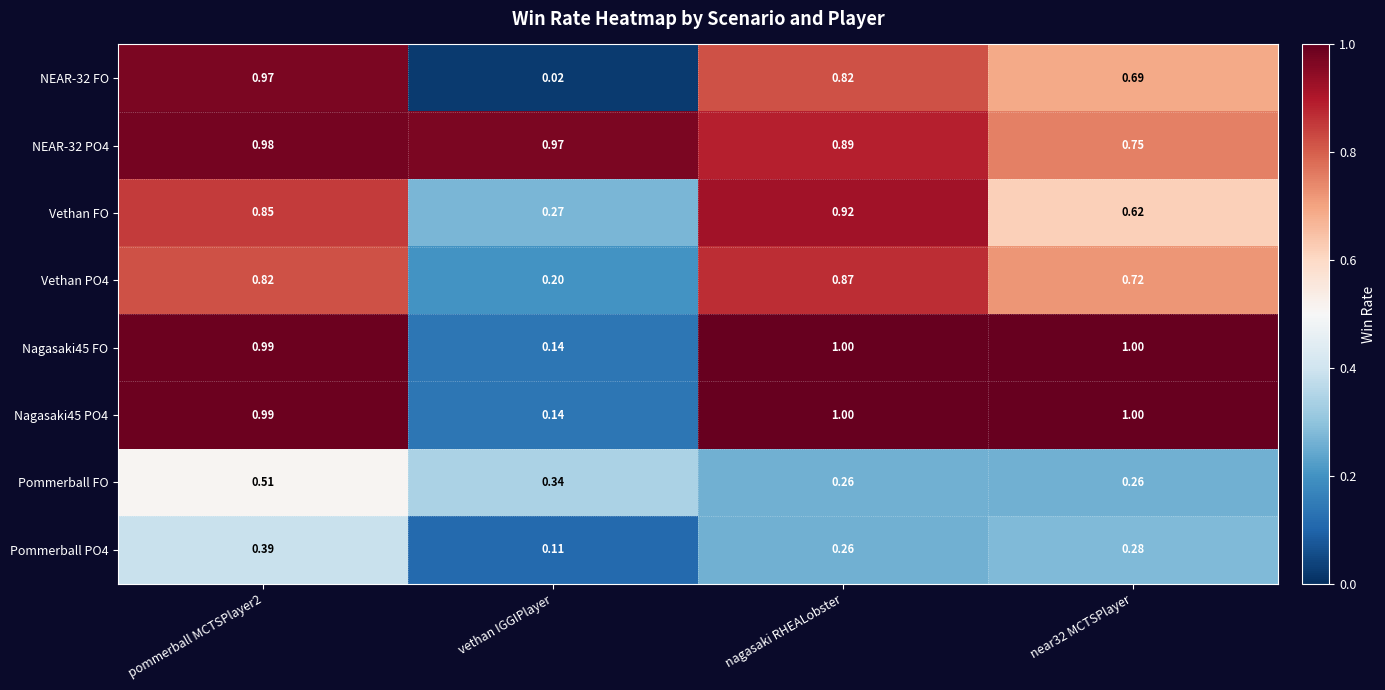

Between nagasaki RHEALobster and near32 MCTSPlayer, which series saw the biggest shift?

Vethan FO